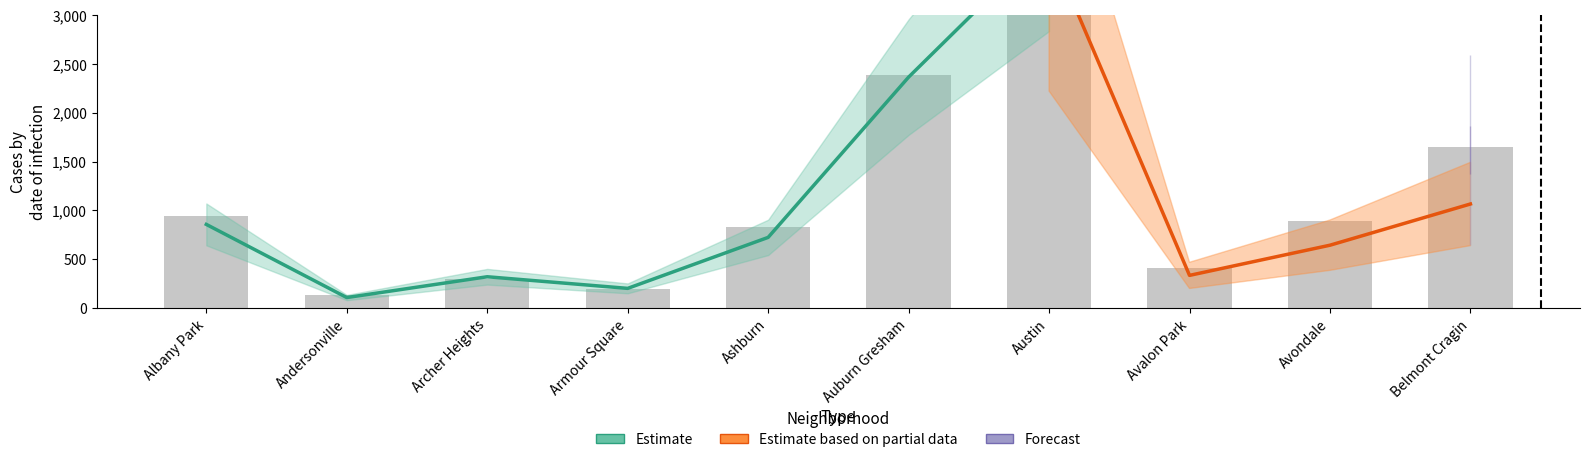

At which label is 2018 closest to 2129?

Auburn Gresham